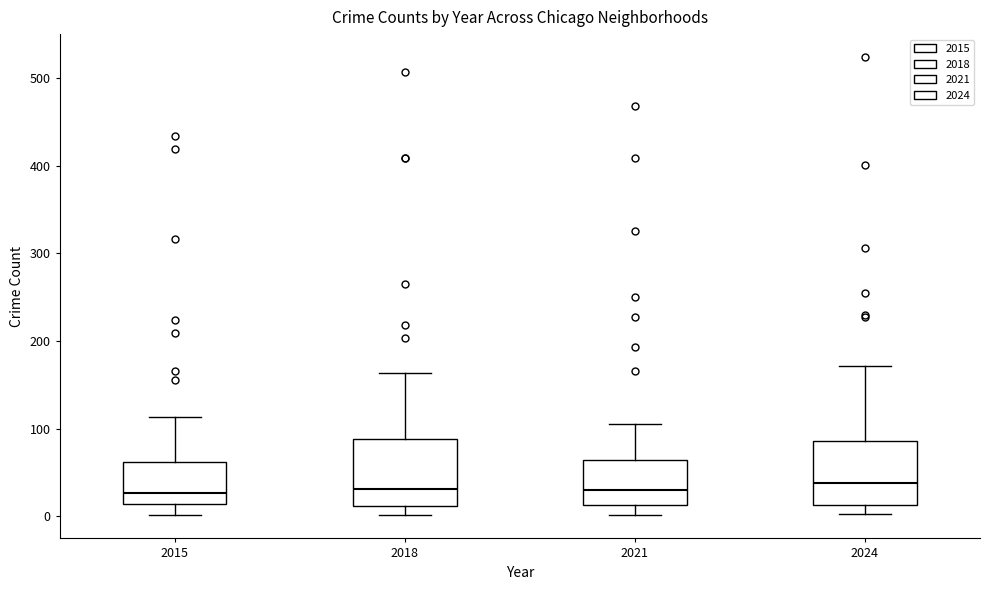

Reading left to right, read every box against the y-axis: the position of its median line, the range the box covers, and the ends of its whiskers. The values are not printed on the chart, so give them approximately, as read against the axis.

2015: median 30, box 10 to 60, whiskers 0 to 110
2018: median 30, box 10 to 90, whiskers 0 to 160
2021: median 30, box 10 to 60, whiskers 0 to 110
2024: median 40, box 10 to 90, whiskers 0 to 170